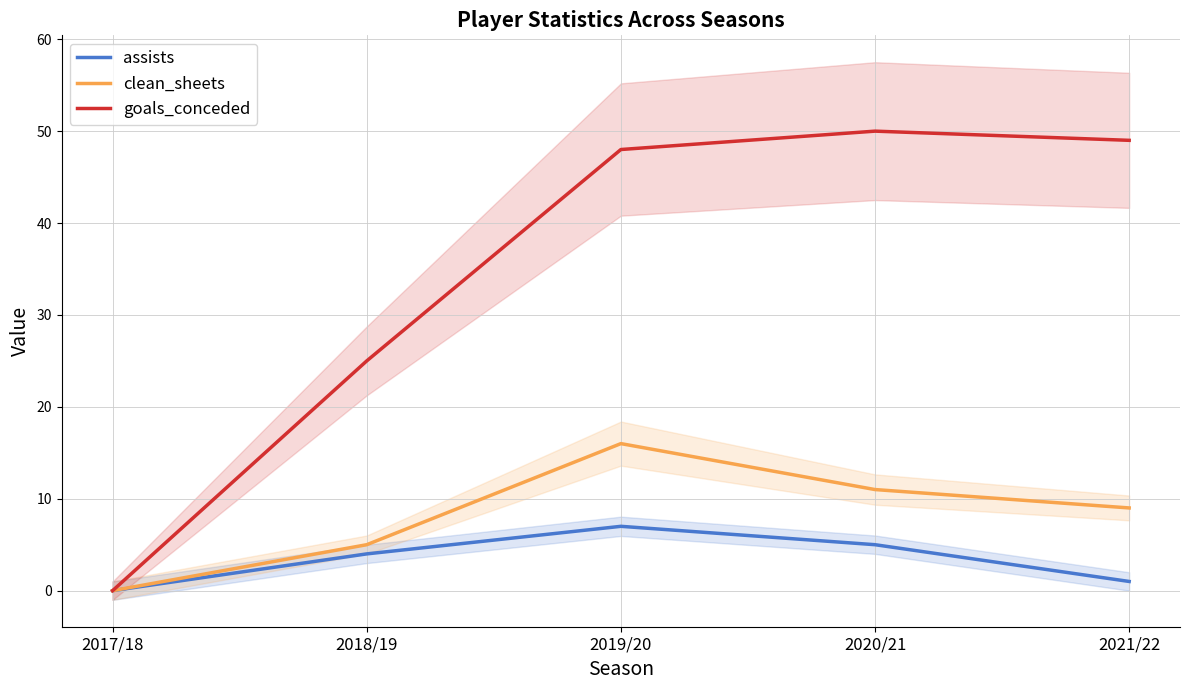

What is the label of the 4th point from the left?

2020/21